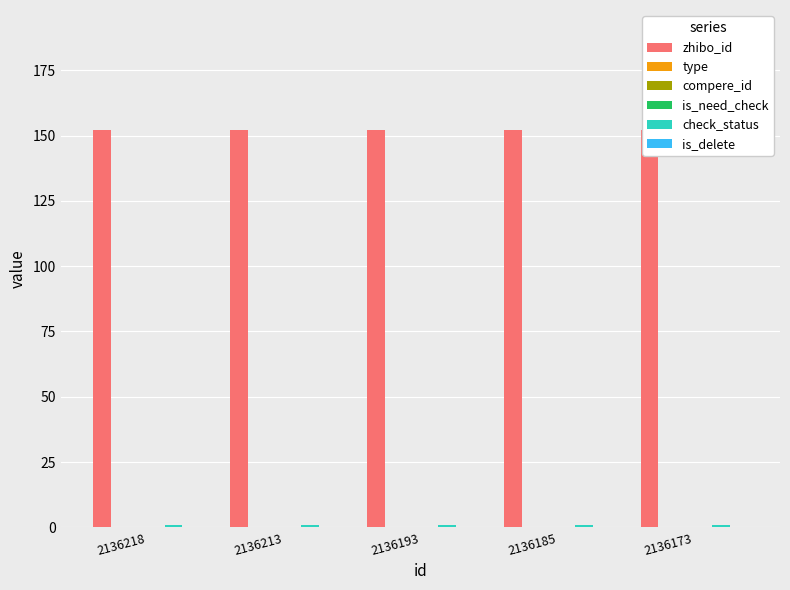

The is_delete series shows 0 at 2136173. True or false?

True